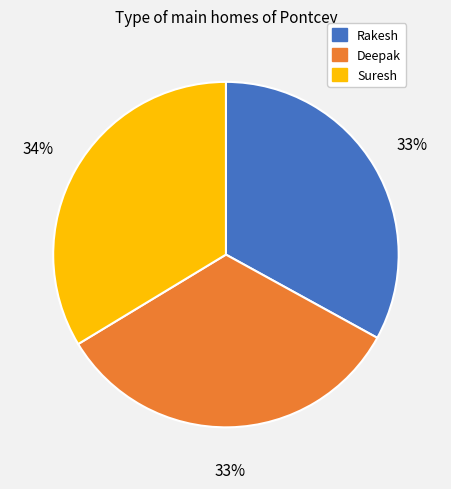

What is the ratio of the value at Suresh to the value at Deepak?

1.0